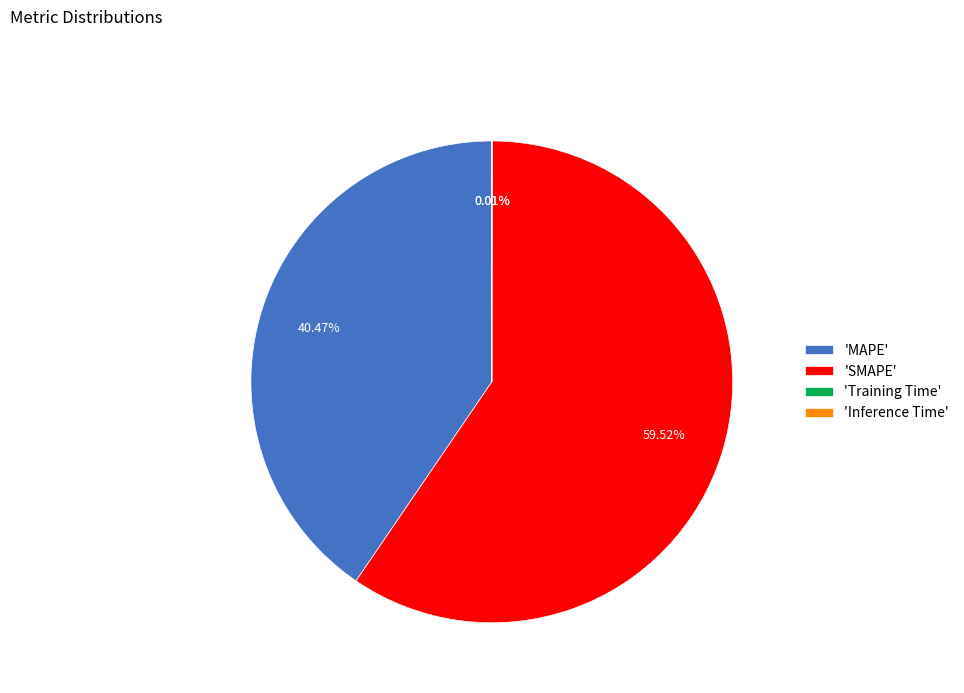

What is the majority slice?

'SMAPE'